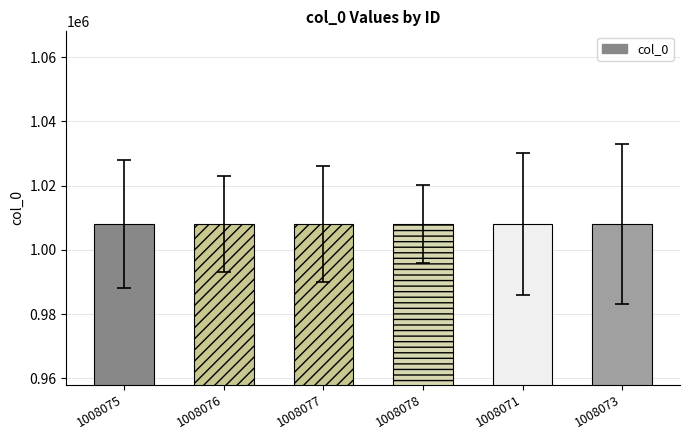

Count the values in the range 1008073 to 1008077.

4